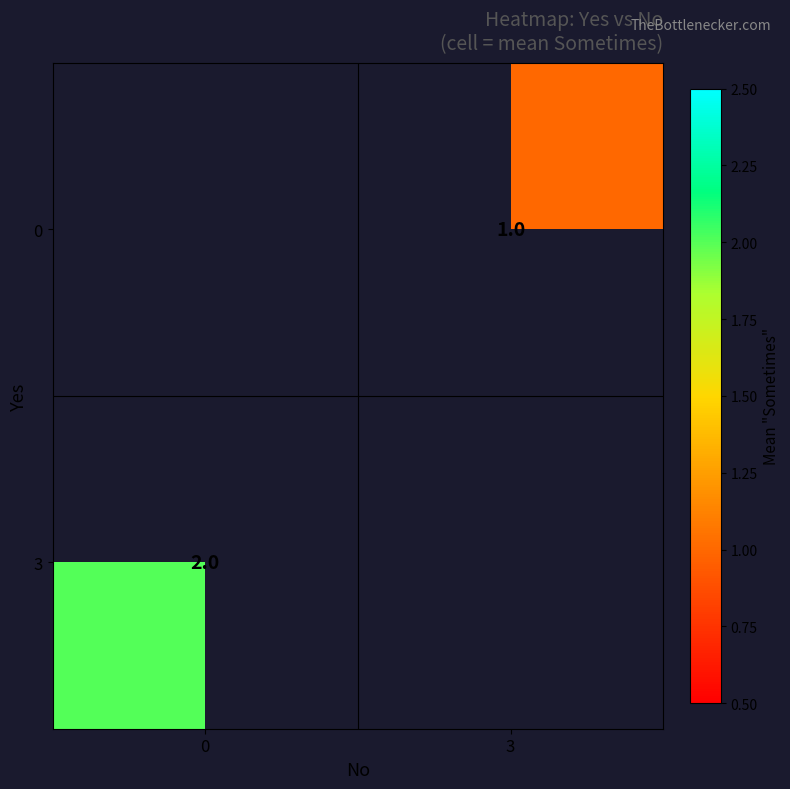

The 3 series shows 2 at 0. True or false?

True